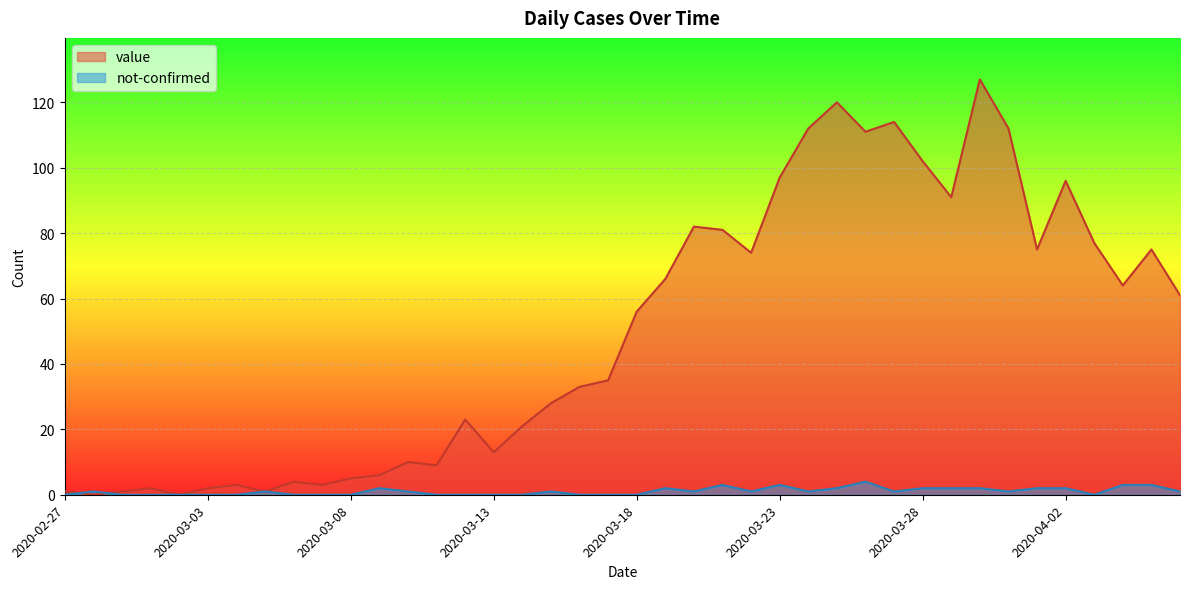

What is the difference between the second highest and minimum values in the not-confirmed series?

3